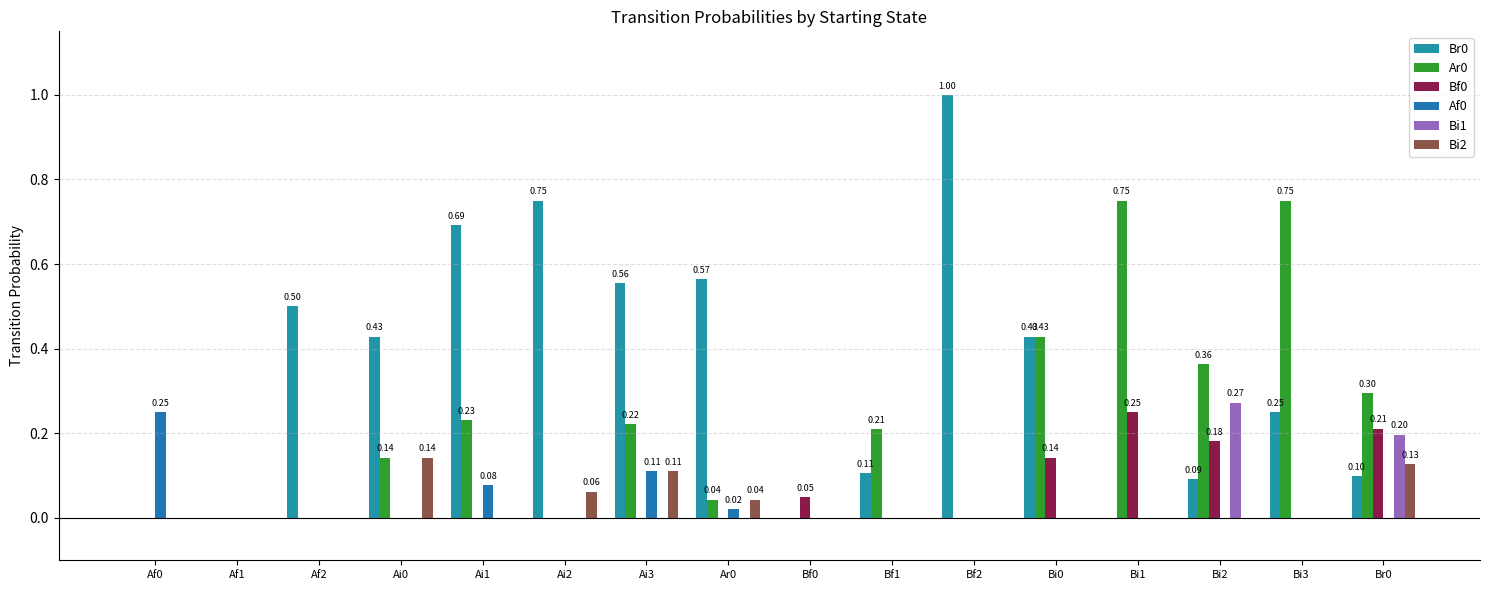

What is the highest value of the Bi1 series?

0.3